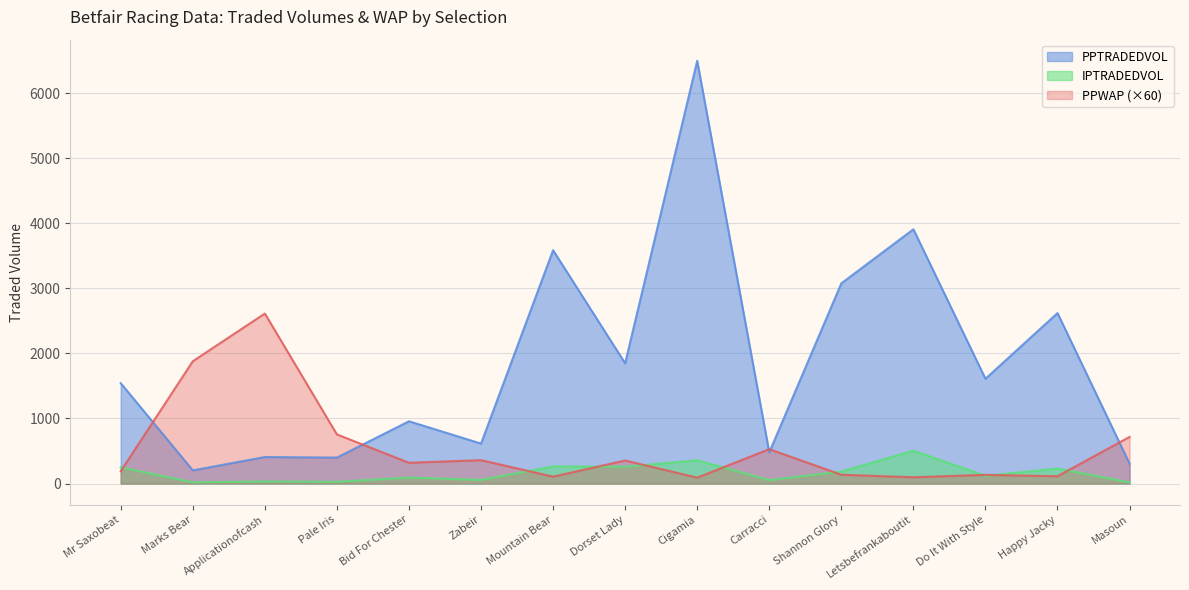

Reading left to right, what are all the values shown in this chart?

PPWAP: 189.1	1879.5	2613.6	754.9	319.1	358.5	105.5	353.9	90.3	528.1	135.0	96.3	133.5	111.9	716.3
PPTRADEDVOL: 1542.9	202.2	407.2	399.0	957.1	614.0	3586.8	1848.3	6498.5	478.8	3077.4	3908.6	1610.6	2620.9	305.1
IPTRADEDVOL: 249.4	19.1	31.3	26.2	91.5	56.0	263.7	258.1	357.1	52.5	184.3	504.9	118.9	230.3	18.4